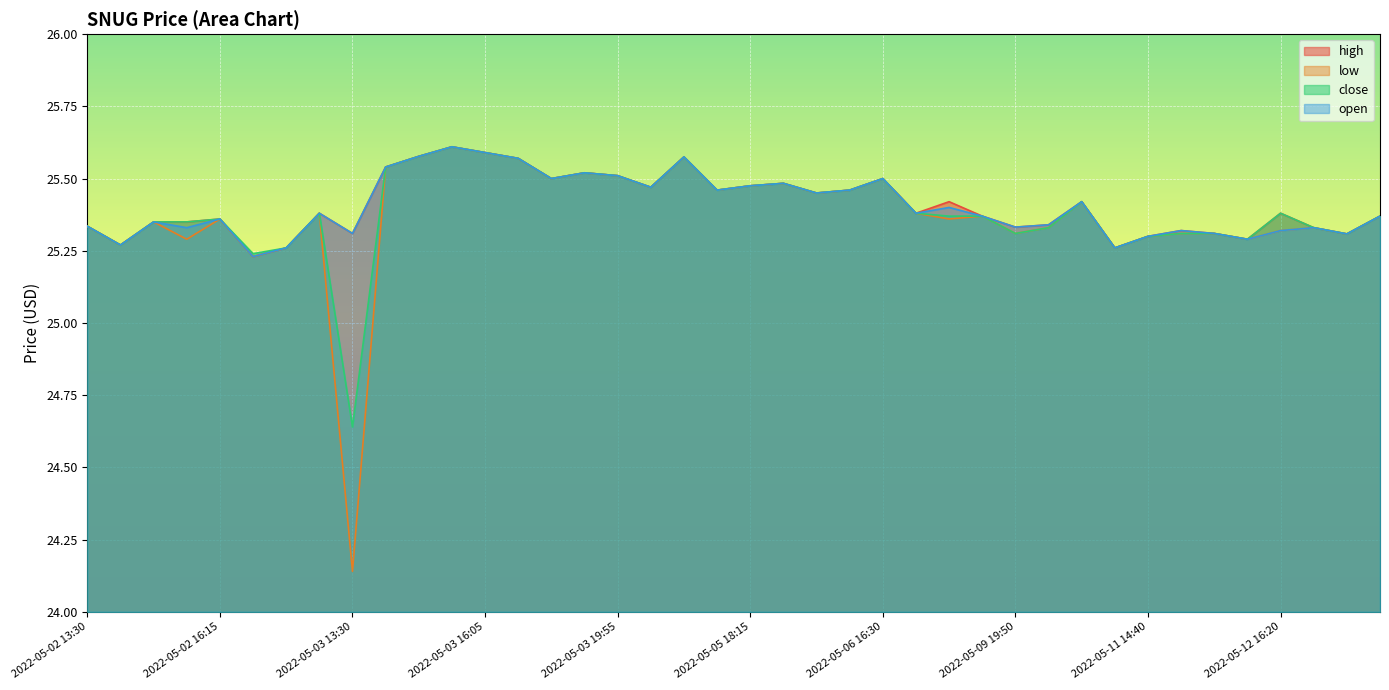

Reading left to right, extract all data points from this chart.

high: 2022-05-02 13:30=25.3	2022-05-02 14:05=25.3	2022-05-02 14:55=25.4	2022-05-02 15:00=25.4	2022-05-02 16:15=25.4	2022-05-02 17:55=25.2	2022-05-02 18:05=25.3	2022-05-02 19:40=25.4	2022-05-03 13:30=25.3	2022-05-03 14:10=25.5	2022-05-03 15:10=25.6	2022-05-03 15:40=25.6	2022-05-03 16:05=25.6	2022-05-03 17:10=25.6	2022-05-03 18:35=25.5	2022-05-03 19:30=25.5	2022-05-03 19:55=25.5	2022-05-04 18:35=25.5	2022-05-05 13:50=25.6	2022-05-05 16:35=25.5	2022-05-05 18:15=25.5	2022-05-05 19:40=25.5	2022-05-06 16:20=25.4	2022-05-06 16:25=25.5	2022-05-06 16:30=25.5	2022-05-09 18:35=25.4	2022-05-09 18:40=25.4	2022-05-09 18:45=25.4	2022-05-09 19:50=25.3	2022-05-09 19:55=25.3	2022-05-10 13:50=25.4	2022-05-10 19:00=25.3	2022-05-11 14:40=25.3	2022-05-11 17:10=25.3	2022-05-11 17:40=25.3	2022-05-11 19:55=25.3	2022-05-12 16:20=25.4	2022-05-12 16:50=25.3	2022-05-12 18:30=25.3	2022-05-12 19:55=25.4
low: 2022-05-02 13:30=25.3	2022-05-02 14:05=25.3	2022-05-02 14:55=25.4	2022-05-02 15:00=25.3	2022-05-02 16:15=25.4	2022-05-02 17:55=25.2	2022-05-02 18:05=25.3	2022-05-02 19:40=25.4	2022-05-03 13:30=24.1	2022-05-03 14:10=25.5	2022-05-03 15:10=25.6	2022-05-03 15:40=25.6	2022-05-03 16:05=25.6	2022-05-03 17:10=25.6	2022-05-03 18:35=25.5	2022-05-03 19:30=25.5	2022-05-03 19:55=25.5	2022-05-04 18:35=25.5	2022-05-05 13:50=25.6	2022-05-05 16:35=25.5	2022-05-05 18:15=25.5	2022-05-05 19:40=25.5	2022-05-06 16:20=25.4	2022-05-06 16:25=25.5	2022-05-06 16:30=25.5	2022-05-09 18:35=25.4	2022-05-09 18:40=25.4	2022-05-09 18:45=25.4	2022-05-09 19:50=25.3	2022-05-09 19:55=25.3	2022-05-10 13:50=25.4	2022-05-10 19:00=25.3	2022-05-11 14:40=25.3	2022-05-11 17:10=25.3	2022-05-11 17:40=25.3	2022-05-11 19:55=25.3	2022-05-12 16:20=25.3	2022-05-12 16:50=25.3	2022-05-12 18:30=25.3	2022-05-12 19:55=25.4
close: 2022-05-02 13:30=25.3	2022-05-02 14:05=25.3	2022-05-02 14:55=25.4	2022-05-02 15:00=25.4	2022-05-02 16:15=25.4	2022-05-02 17:55=25.2	2022-05-02 18:05=25.3	2022-05-02 19:40=25.4	2022-05-03 13:30=24.6	2022-05-03 14:10=25.5	2022-05-03 15:10=25.6	2022-05-03 15:40=25.6	2022-05-03 16:05=25.6	2022-05-03 17:10=25.6	2022-05-03 18:35=25.5	2022-05-03 19:30=25.5	2022-05-03 19:55=25.5	2022-05-04 18:35=25.5	2022-05-05 13:50=25.6	2022-05-05 16:35=25.5	2022-05-05 18:15=25.5	2022-05-05 19:40=25.5	2022-05-06 16:20=25.5	2022-05-06 16:25=25.5	2022-05-06 16:30=25.5	2022-05-09 18:35=25.4	2022-05-09 18:40=25.4	2022-05-09 18:45=25.4	2022-05-09 19:50=25.3	2022-05-09 19:55=25.3	2022-05-10 13:50=25.4	2022-05-10 19:00=25.3	2022-05-11 14:40=25.3	2022-05-11 17:10=25.3	2022-05-11 17:40=25.3	2022-05-11 19:55=25.3	2022-05-12 16:20=25.4	2022-05-12 16:50=25.3	2022-05-12 18:30=25.3	2022-05-12 19:55=25.4
open: 2022-05-02 13:30=25.3	2022-05-02 14:05=25.3	2022-05-02 14:55=25.4	2022-05-02 15:00=25.3	2022-05-02 16:15=25.4	2022-05-02 17:55=25.2	2022-05-02 18:05=25.3	2022-05-02 19:40=25.4	2022-05-03 13:30=25.3	2022-05-03 14:10=25.5	2022-05-03 15:10=25.6	2022-05-03 15:40=25.6	2022-05-03 16:05=25.6	2022-05-03 17:10=25.6	2022-05-03 18:35=25.5	2022-05-03 19:30=25.5	2022-05-03 19:55=25.5	2022-05-04 18:35=25.5	2022-05-05 13:50=25.6	2022-05-05 16:35=25.5	2022-05-05 18:15=25.5	2022-05-05 19:40=25.5	2022-05-06 16:20=25.4	2022-05-06 16:25=25.5	2022-05-06 16:30=25.5	2022-05-09 18:35=25.4	2022-05-09 18:40=25.4	2022-05-09 18:45=25.4	2022-05-09 19:50=25.3	2022-05-09 19:55=25.3	2022-05-10 13:50=25.4	2022-05-10 19:00=25.3	2022-05-11 14:40=25.3	2022-05-11 17:10=25.3	2022-05-11 17:40=25.3	2022-05-11 19:55=25.3	2022-05-12 16:20=25.3	2022-05-12 16:50=25.3	2022-05-12 18:30=25.3	2022-05-12 19:55=25.4